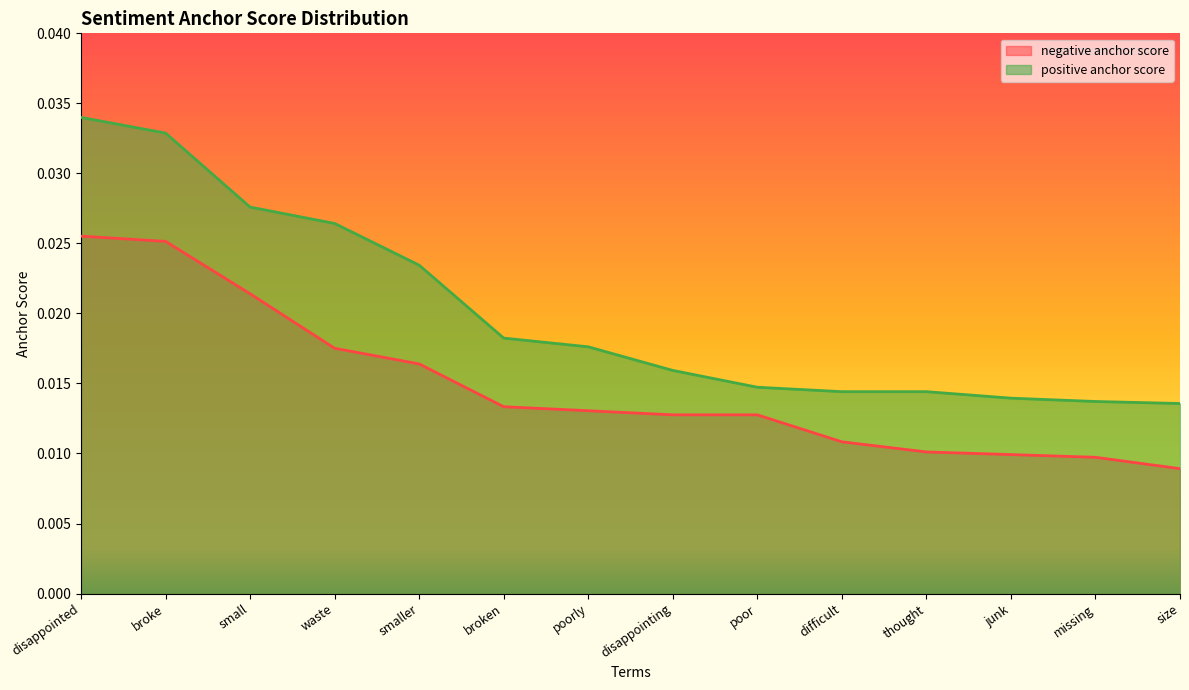

At which label does negative anchor score reach its minimum?

size